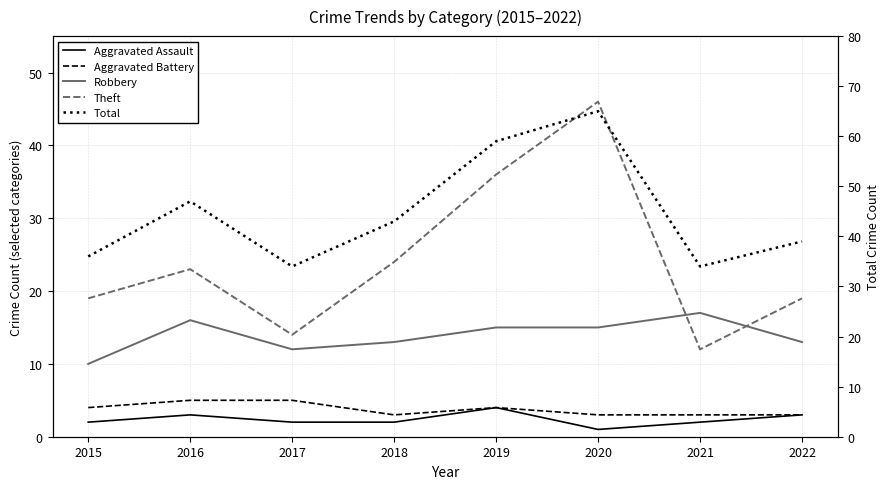

In Aggravated Battery, how many points are lower than both neighbors (excluding endpoints)?

1